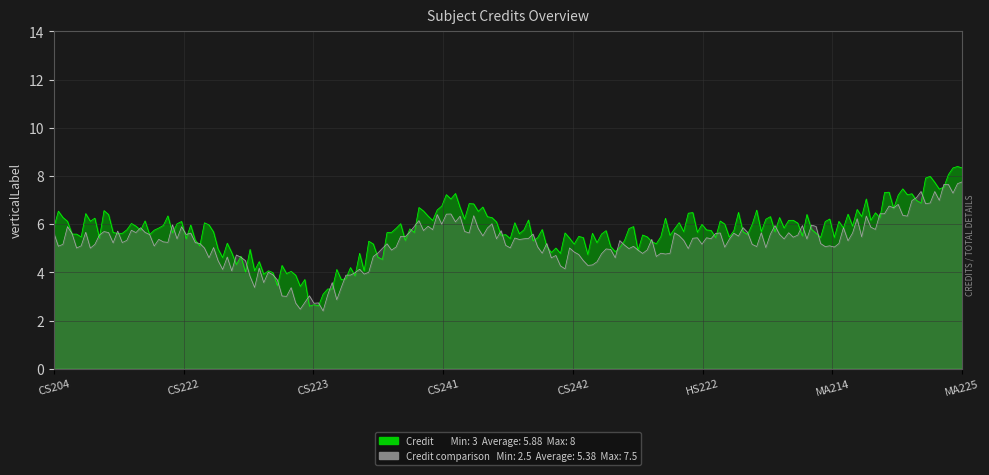

The value of Credit comparison at CS223 is 0.9. True or false?

False